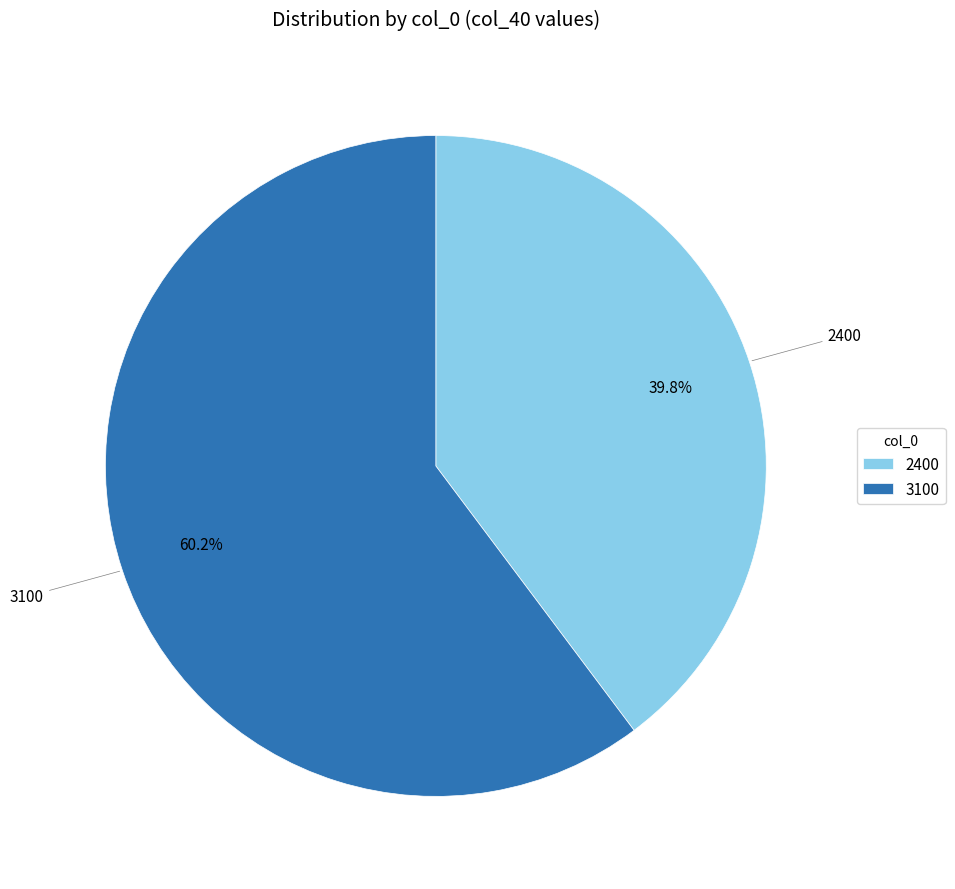

Does any single category account for the majority?

Yes